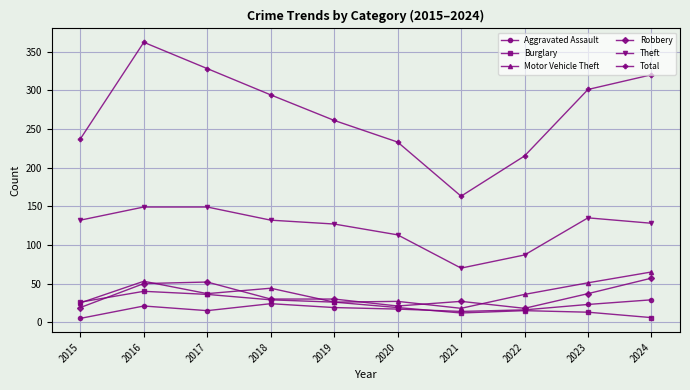

True or false: Motor Vehicle Theft has more than 0 points higher than both neighbors.

True